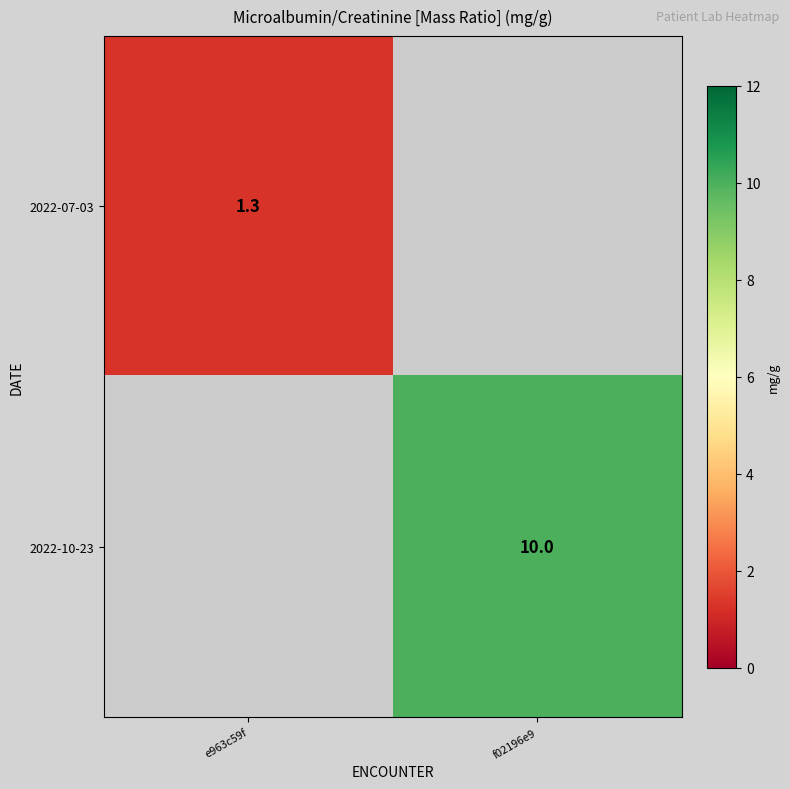

The 2022-10-23 series shows 17.3 at f02196e9. True or false?

False